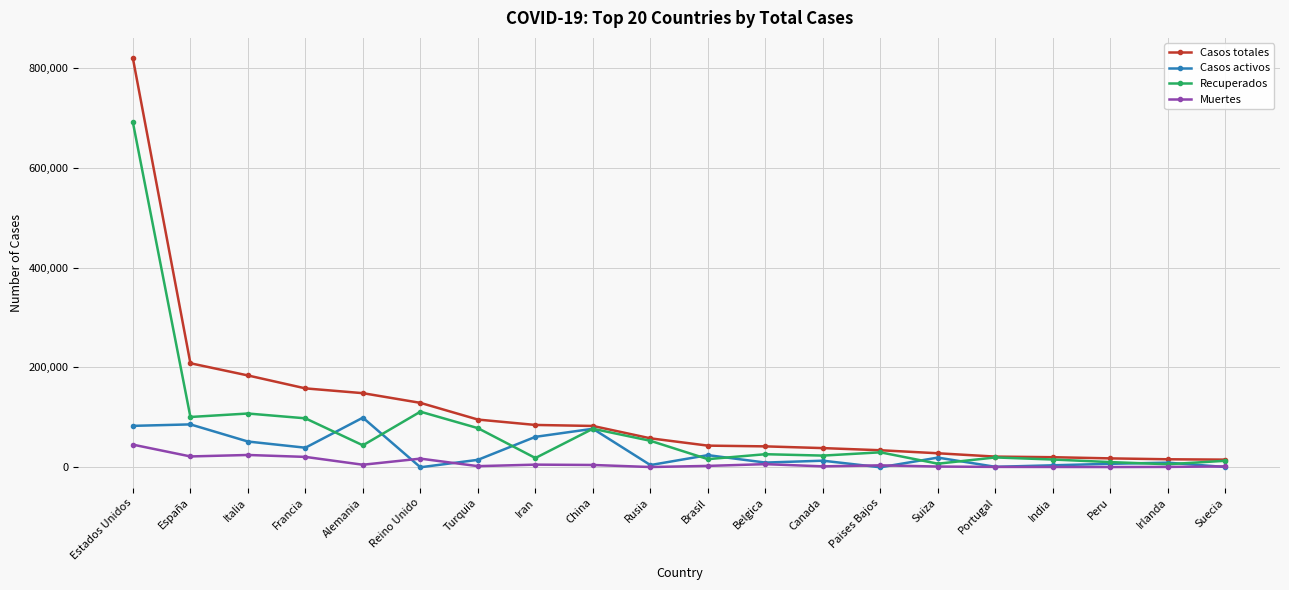

Is this an area chart (filled region under the line)?

No